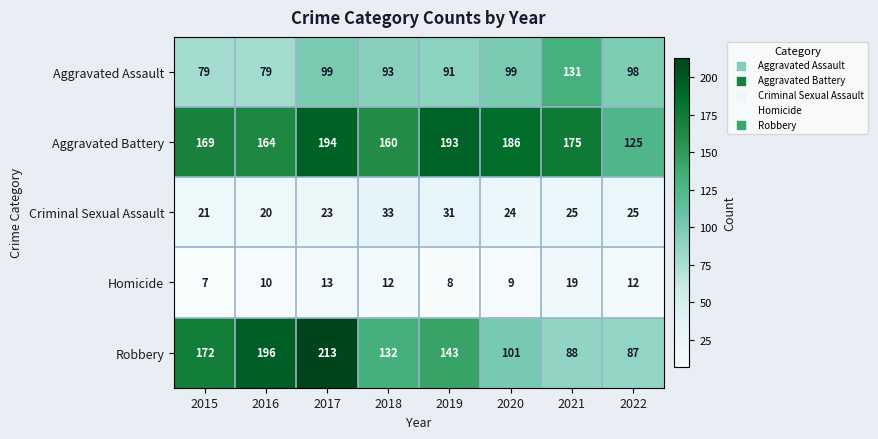

What is the difference between the maximum and minimum values in the Criminal Sexual Assault series?

13